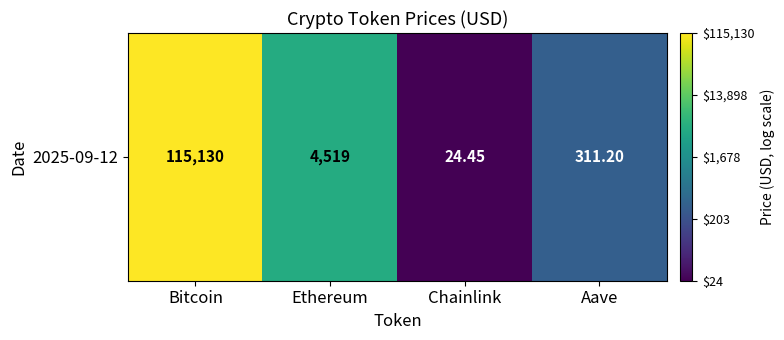

Which label corresponds to the largest value in the chart?

Bitcoin